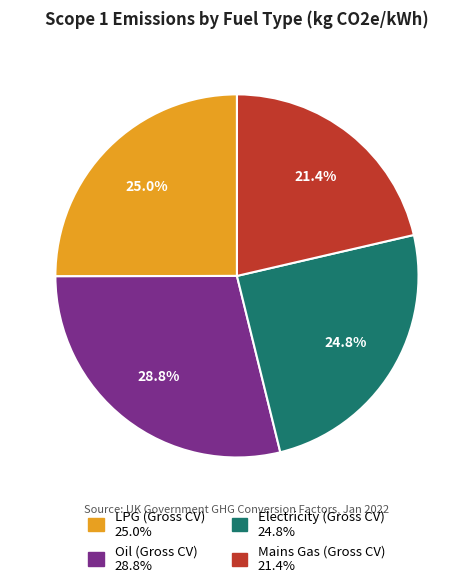

Combined, do Mains Gas (Gross CV) and Electricity (Gross CV) account for over 50%?

No